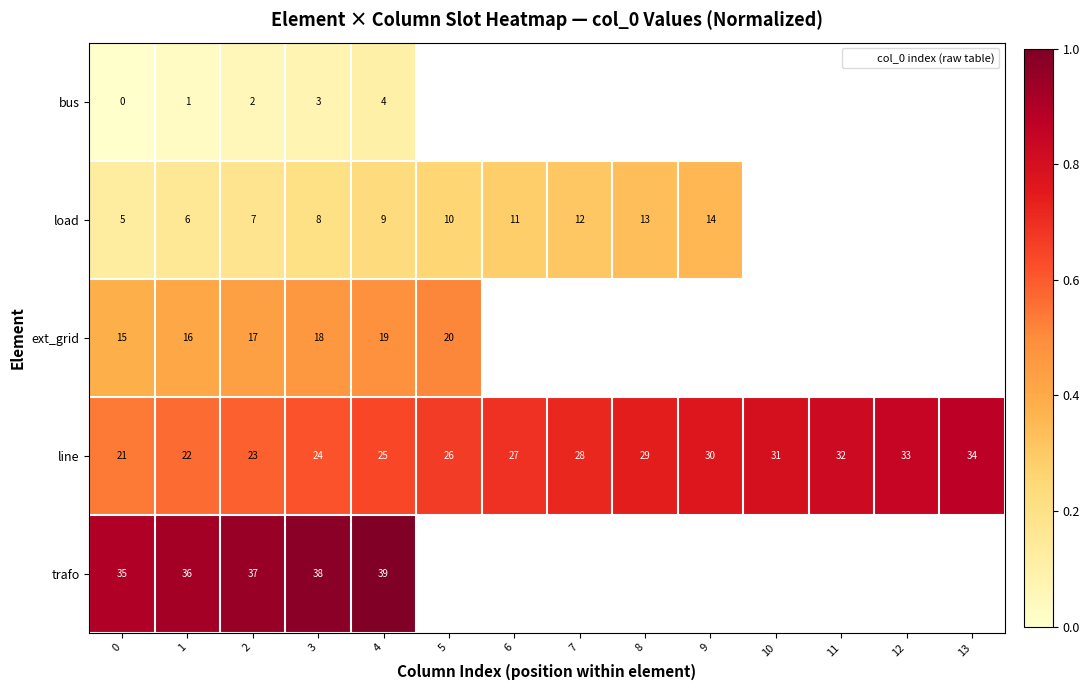

What is the difference between the maximum and minimum values in the line series?

0.3